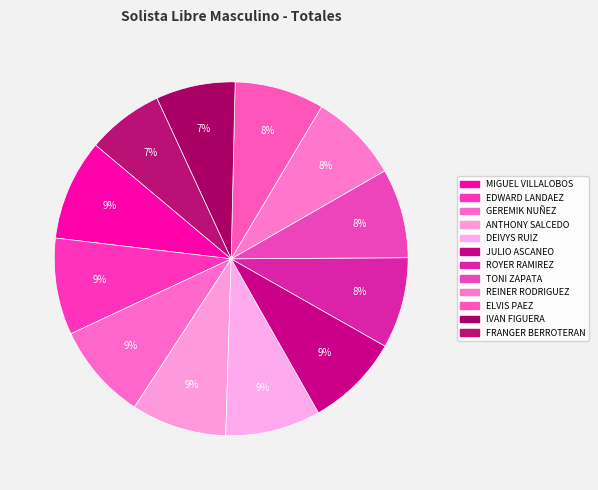

What percentage is the ANTHONY SALCEDO slice, to the nearest percent?

9%